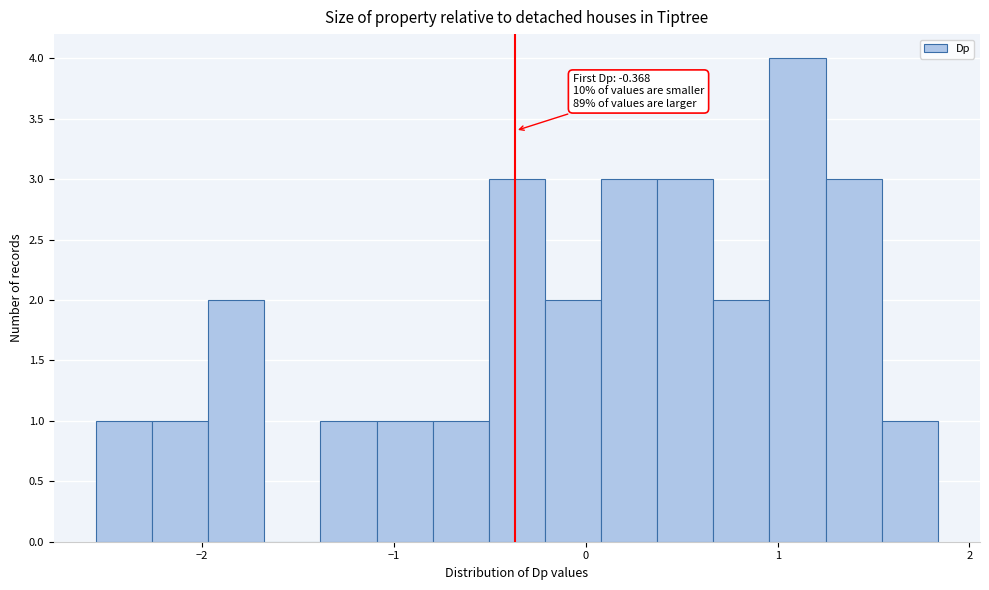

Read against the x-axis, roughly where is the centre of the tallest bar?

1.1